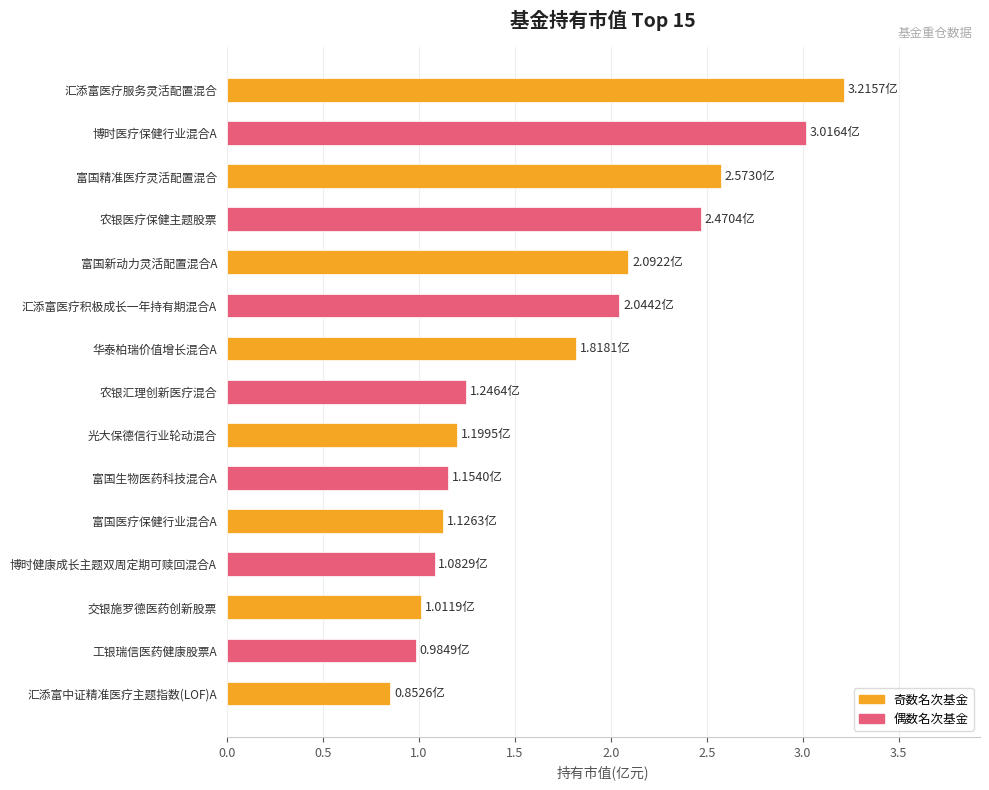

What is the average value?

1.7